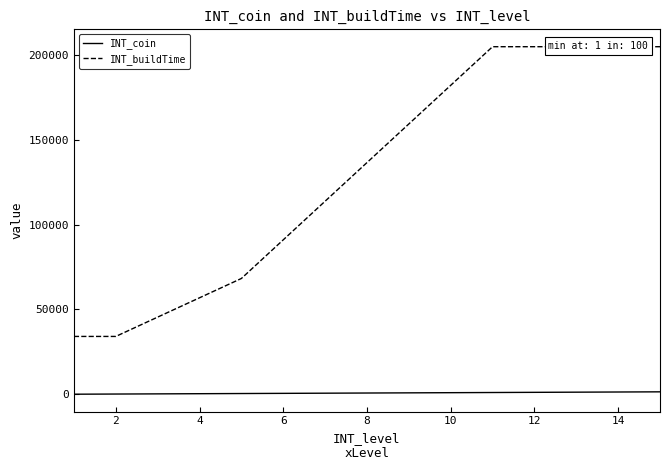

How many data points does each series have?

15